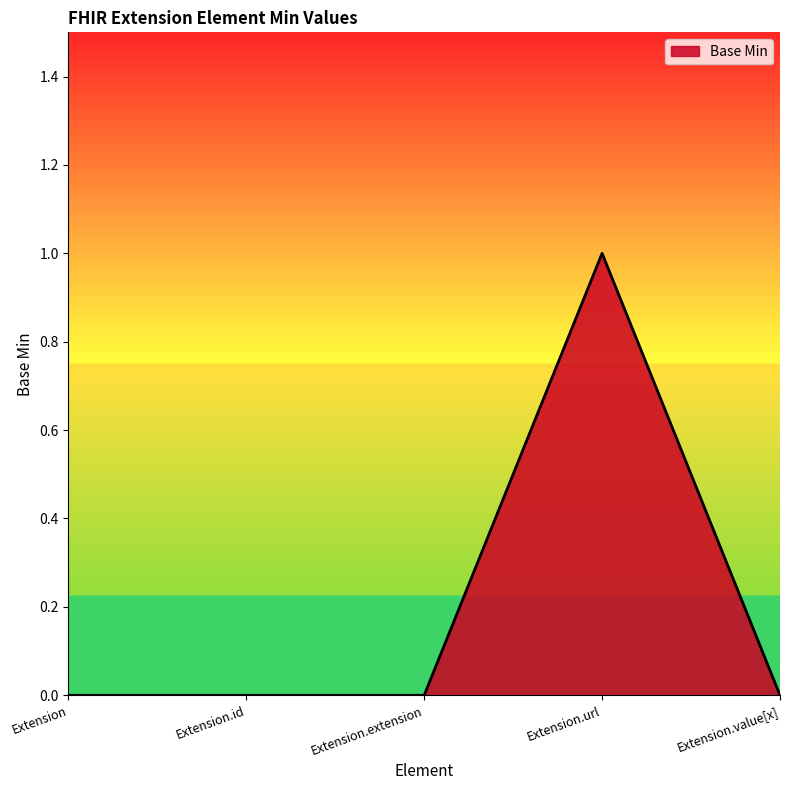

At which category does the chart reach its peak across all series?

Extension.url